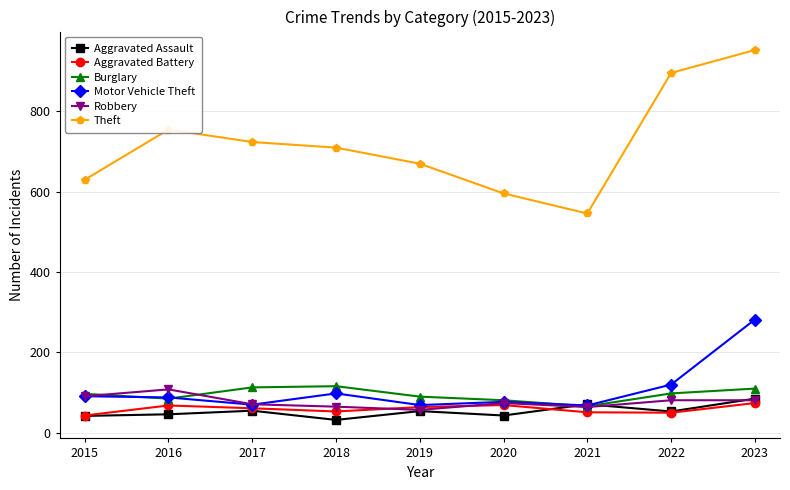

What is the approximate value of Theft at 2020, to the nearest 5?

595